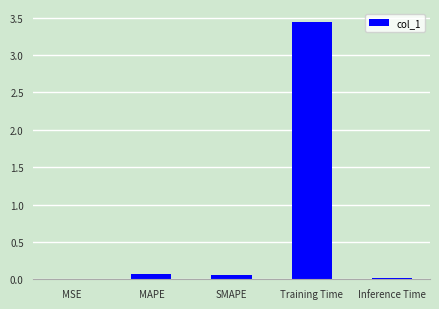

Which has a higher value, MSE or Training Time?

Training Time